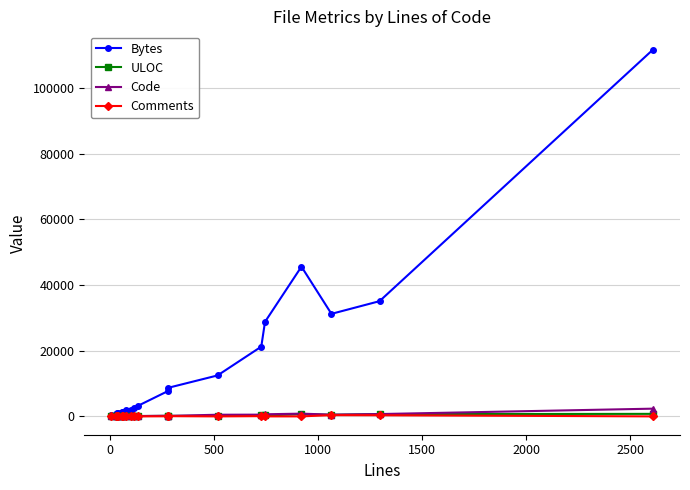

Which series has the largest total across all categories?

Bytes